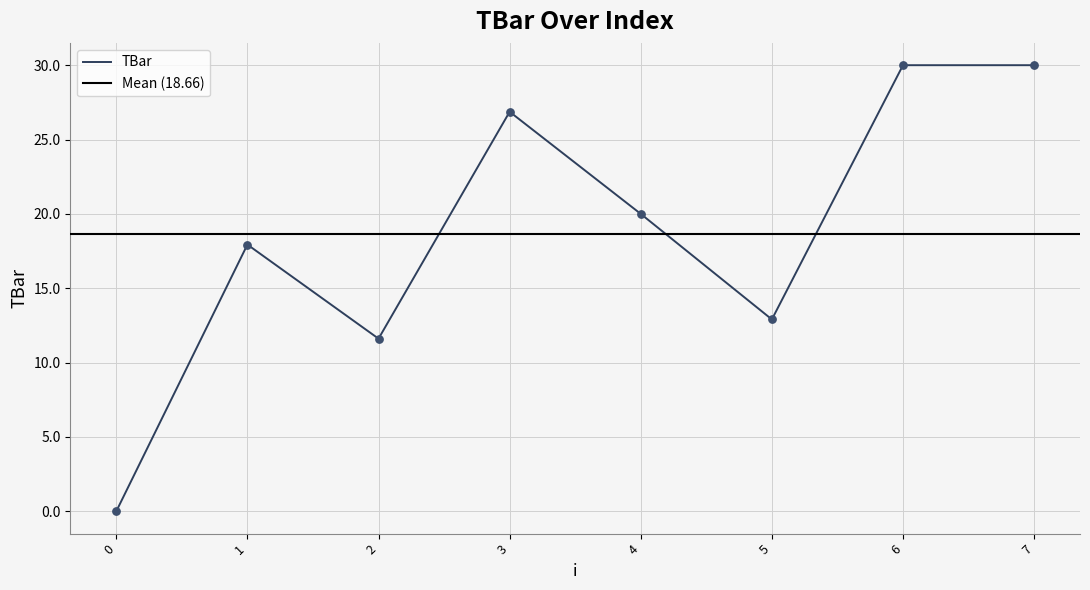

Between 4 and 7, which is larger?

7